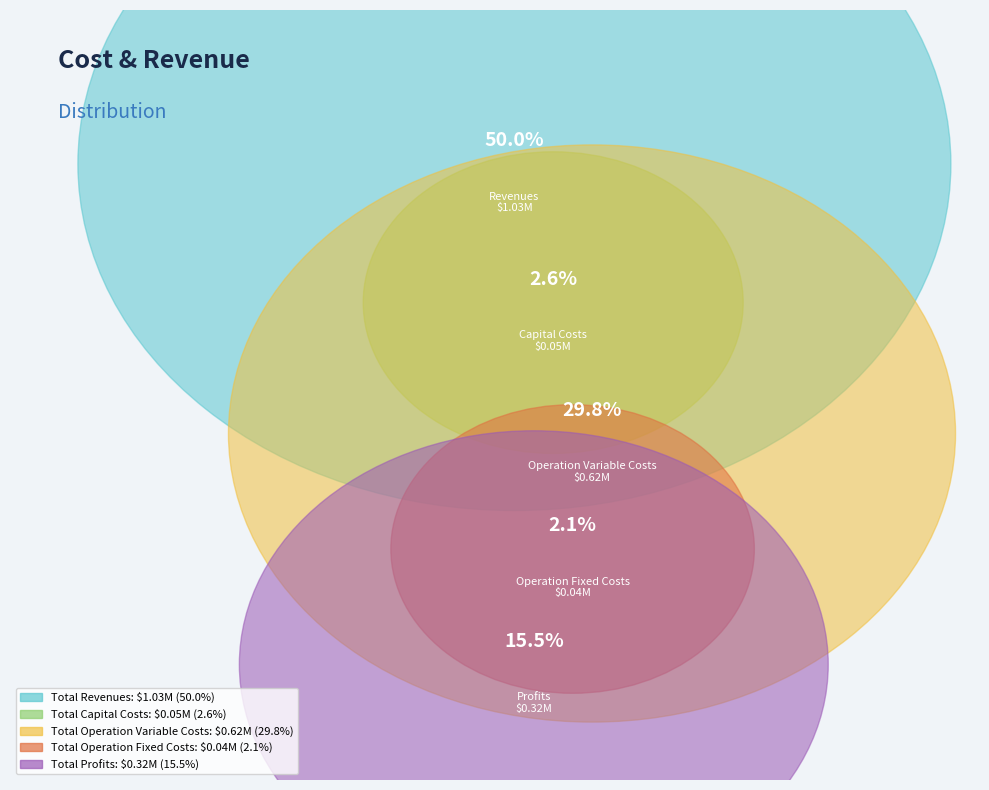

To the nearest percent, what percentage of the pie is Total Operation Fixed Costs?

2%